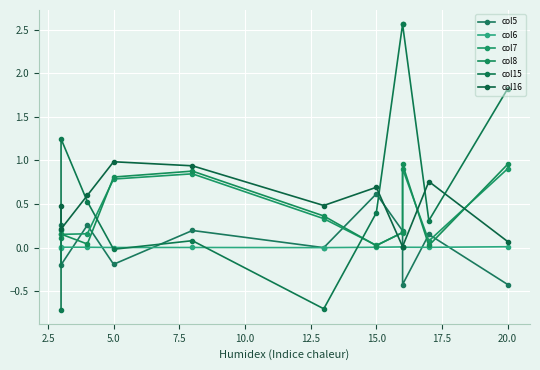

The col7 series shows 0.3 at 12.5. True or false?

True